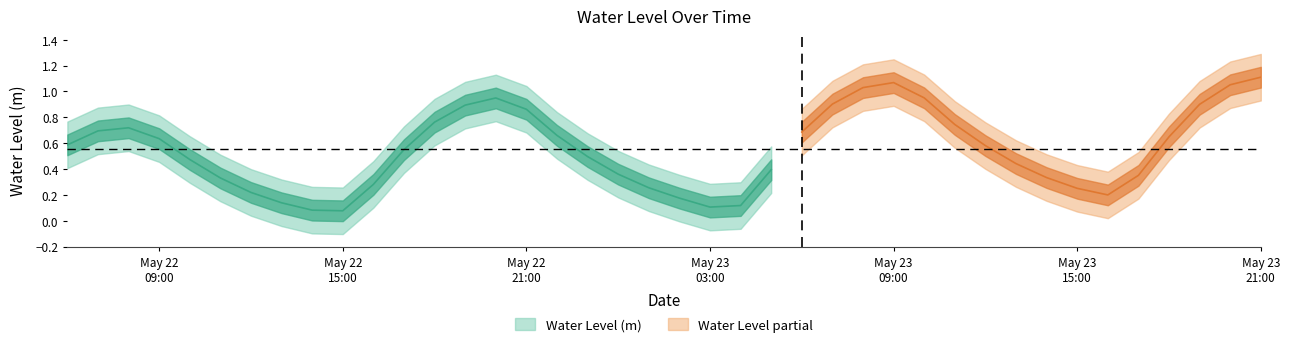

What is the change in value from 2025-05-22 08:00:00 to 2025-05-23 08:00:00?

+0.3